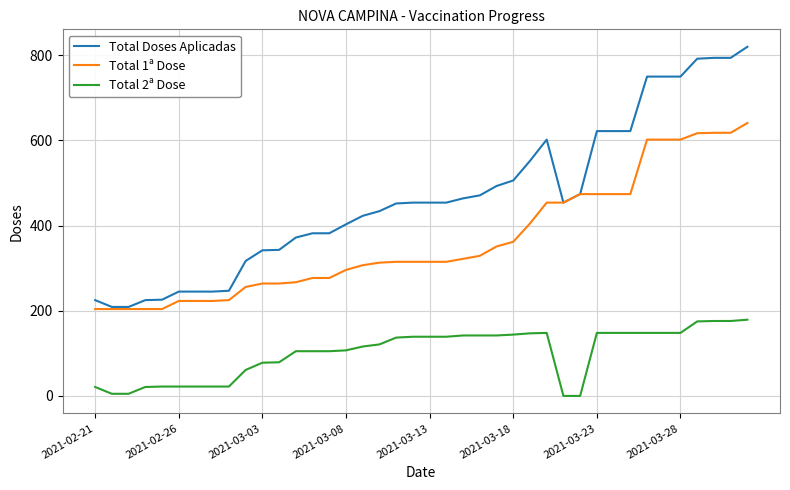

True or false: Total Doses Aplicadas and Total 2ª Dose cross at least once.

False